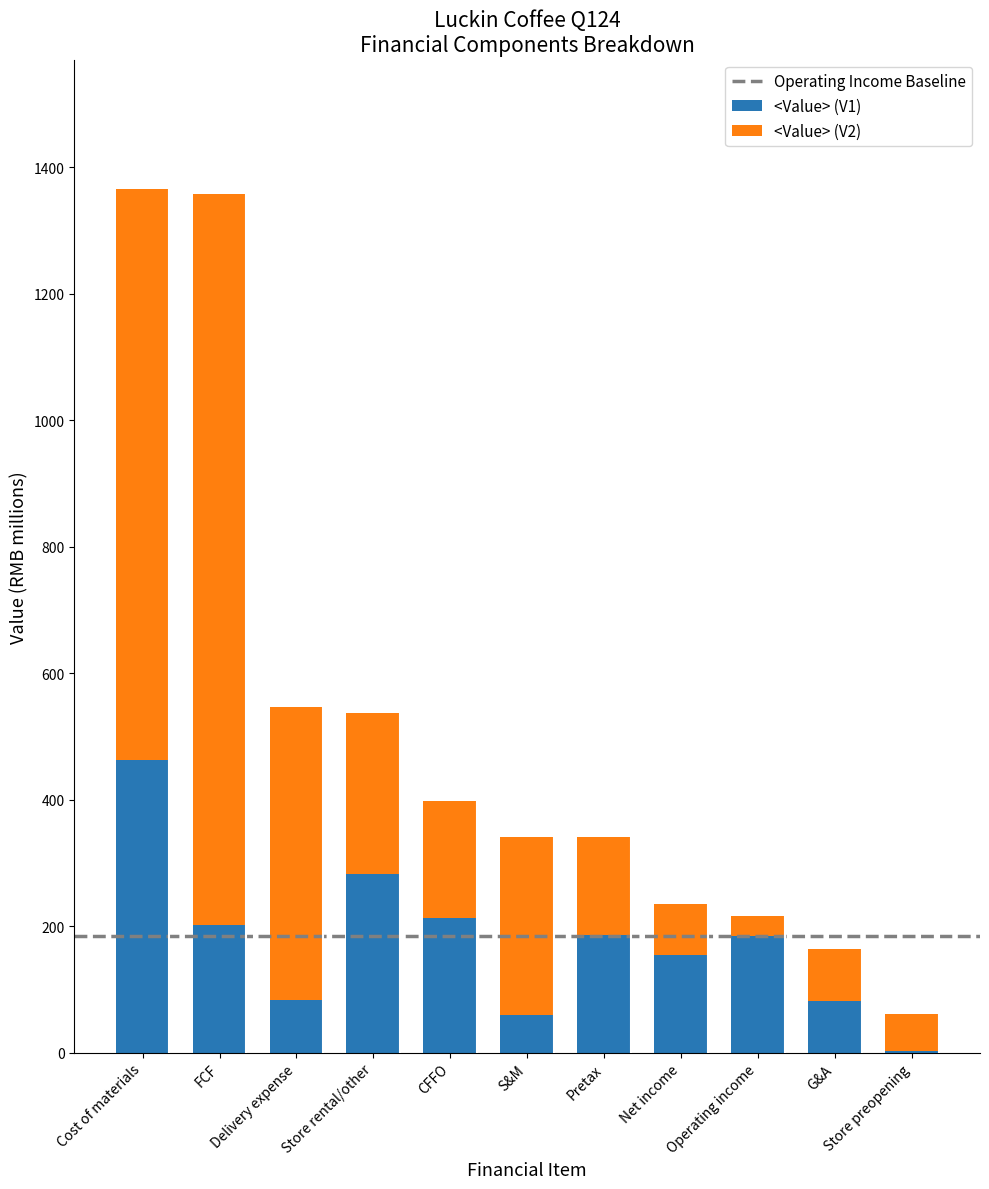

What is the highest value of the <Value> (V1) series?

463.5